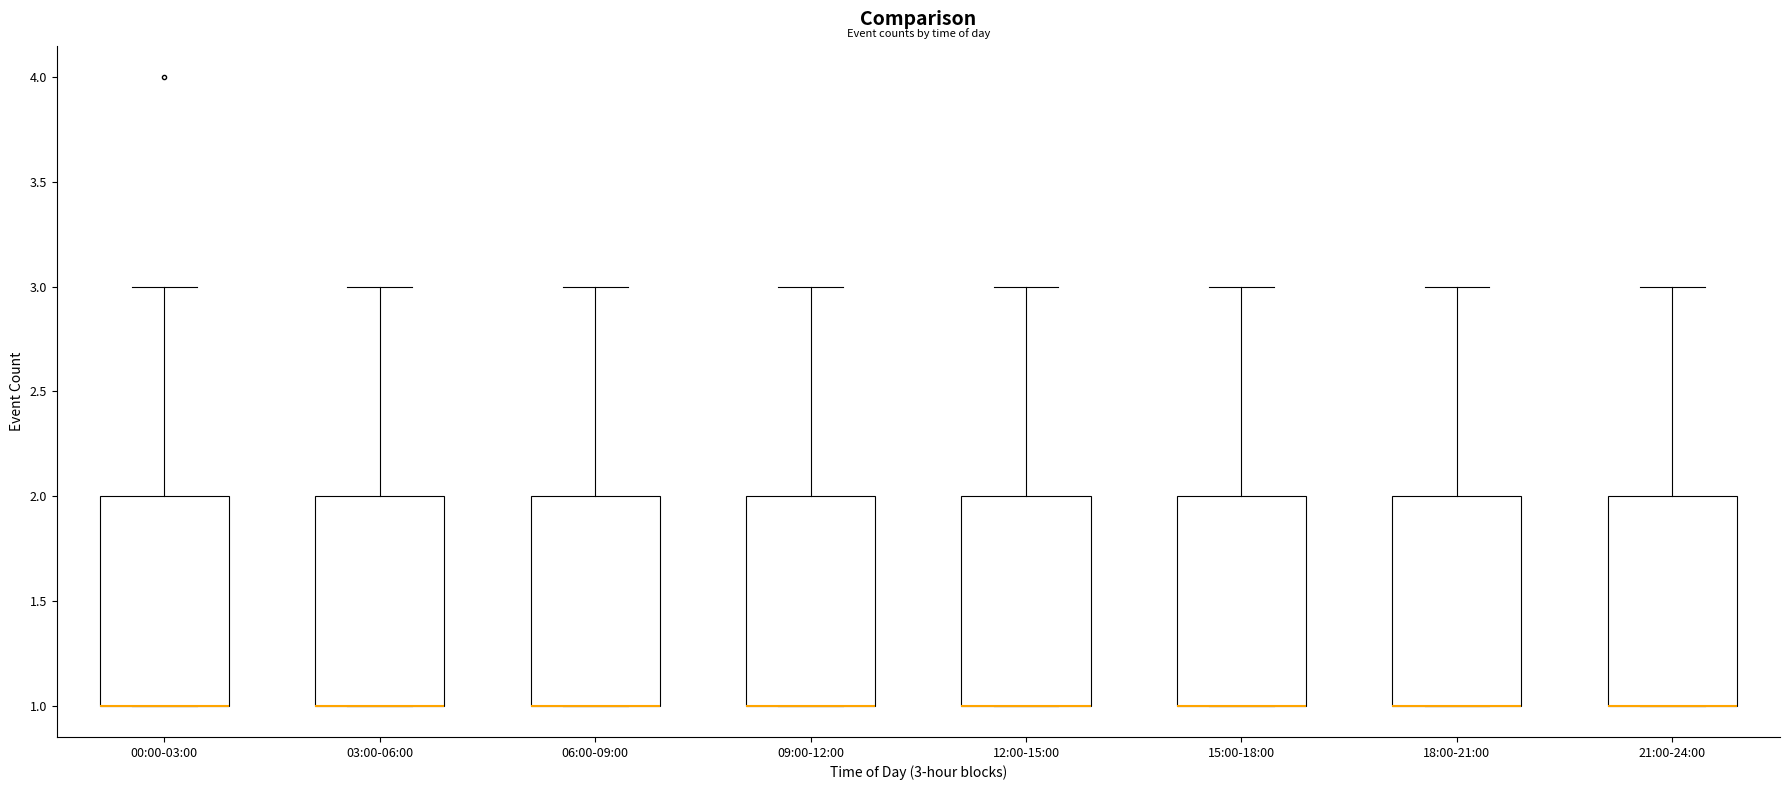

Reading left to right, transcribe this box plot: for each box, give where its median line is, the range the box spans, and where its two whiskers end, as read against the y-axis. The values are not printed on the chart, so give them approximately, as read against the axis.

00:00-03:00: median 1 (drawn on the box's lower edge), box 1 to 2, whiskers 1 to 3
03:00-06:00: median 1 (drawn on the box's lower edge), box 1 to 2, whiskers 1 to 3
06:00-09:00: median 1 (drawn on the box's lower edge), box 1 to 2, whiskers 1 to 3
09:00-12:00: median 1 (drawn on the box's lower edge), box 1 to 2, whiskers 1 to 3
12:00-15:00: median 1 (drawn on the box's lower edge), box 1 to 2, whiskers 1 to 3
15:00-18:00: median 1 (drawn on the box's lower edge), box 1 to 2, whiskers 1 to 3
18:00-21:00: median 1 (drawn on the box's lower edge), box 1 to 2, whiskers 1 to 3
21:00-24:00: median 1 (drawn on the box's lower edge), box 1 to 2, whiskers 1 to 3